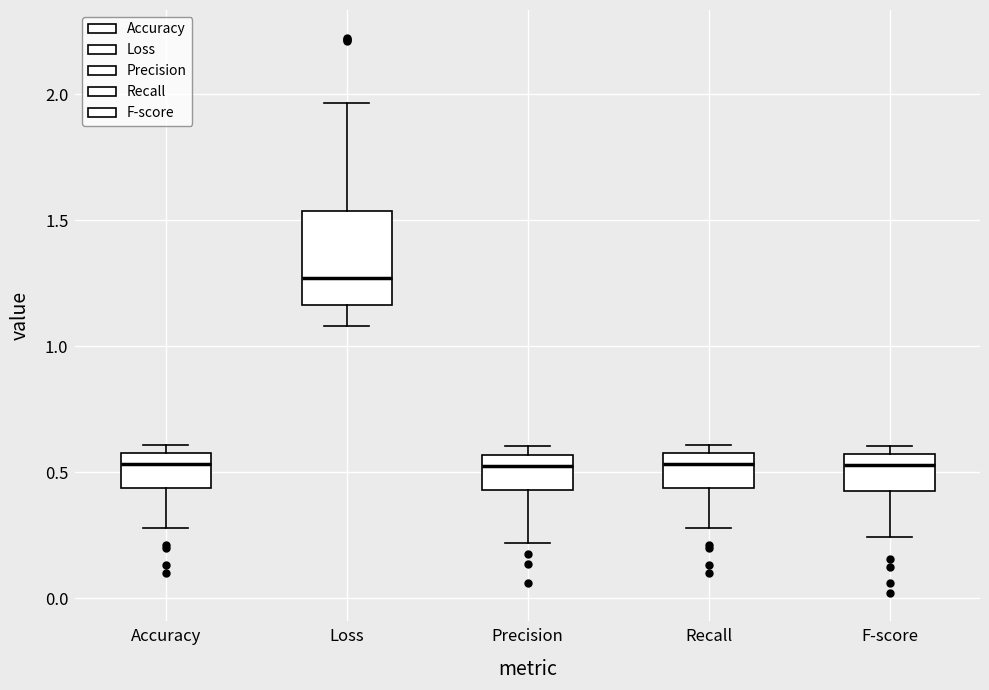

Reading left to right, transcribe this box plot: for each box, give where its median line is, the range the box spans, and where its two whiskers end, as read against the y-axis. The values are not printed on the chart, so give them approximately, as read against the axis.

Accuracy: median 0.55, box 0.45 to 0.60, whiskers 0.30 to 0.60 (just above the box's upper edge)
Loss: median 1.25, box 1.15 to 1.55, whiskers 1.10 to 1.95
Precision: median 0.55 (just below the box's upper edge), box 0.45 to 0.55, whiskers 0.20 to 0.60
Recall: median 0.55, box 0.45 to 0.60, whiskers 0.30 to 0.60 (just above the box's upper edge)
F-score: median 0.55 (just below the box's upper edge), box 0.45 to 0.55, whiskers 0.25 to 0.60